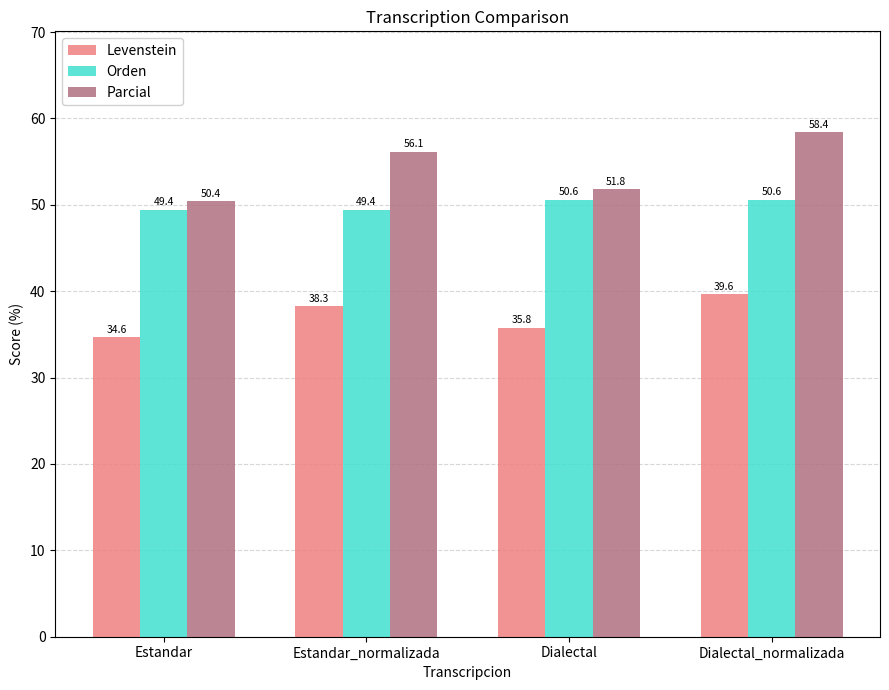

Between Estandar and Dialectal, which series saw the biggest shift?

Parcial